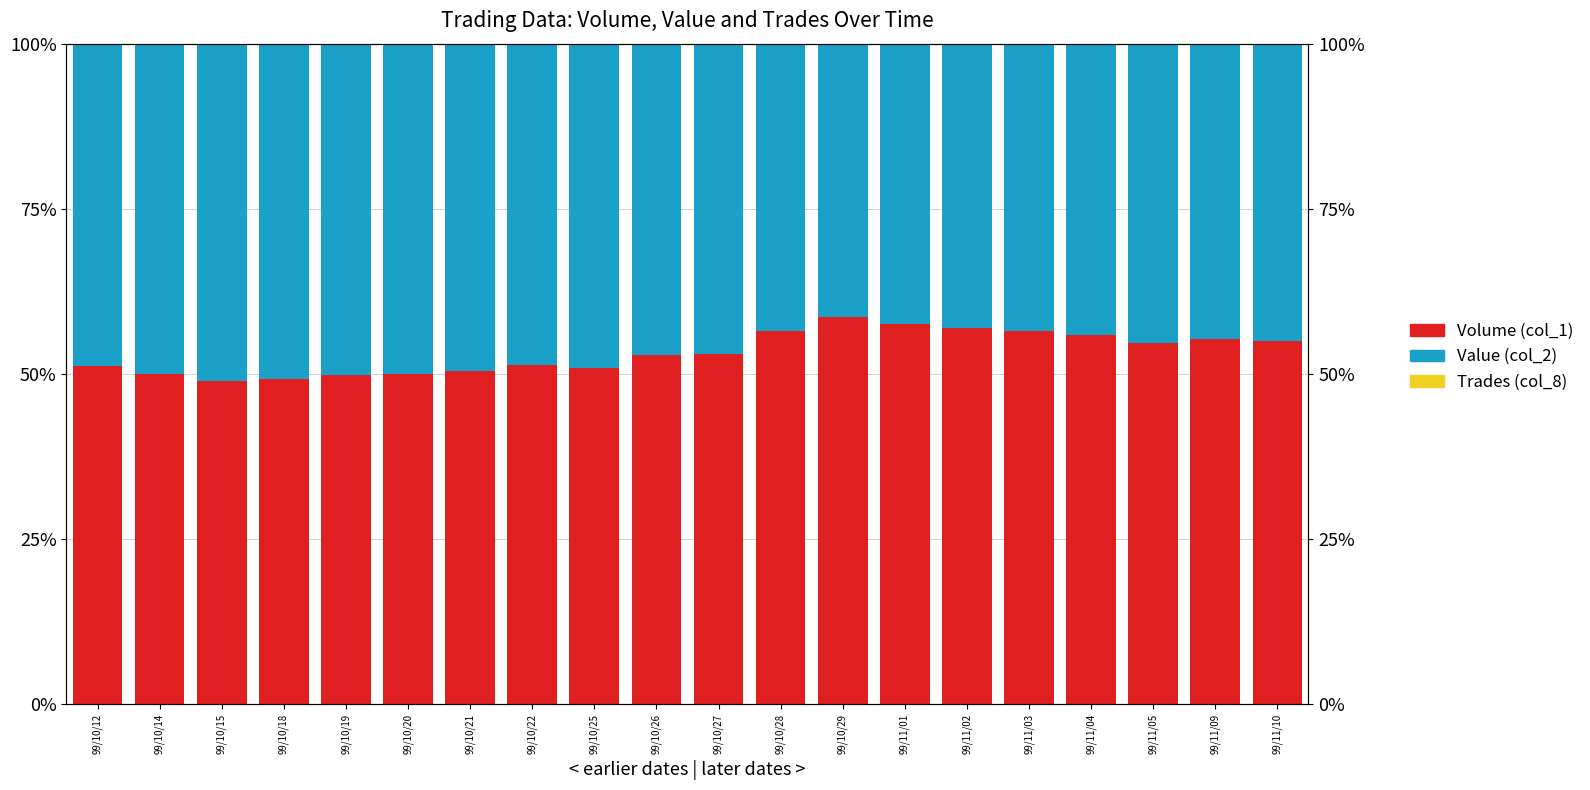

What is the sum of the Value (col_2) values at 99/10/21 and 99/11/01?

0.9